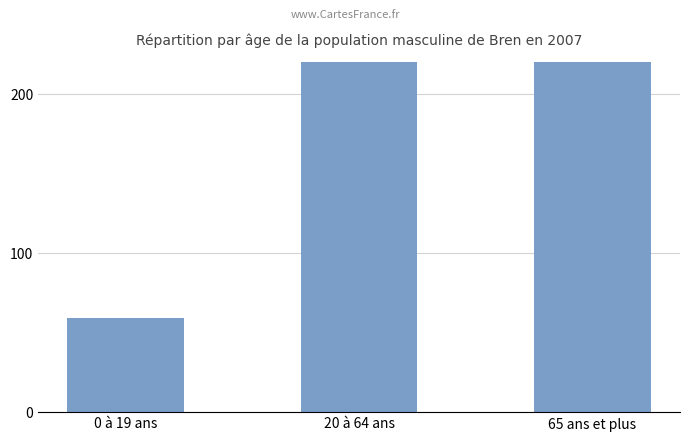

True or false: the data shows 70 at 65 ans et plus.

False